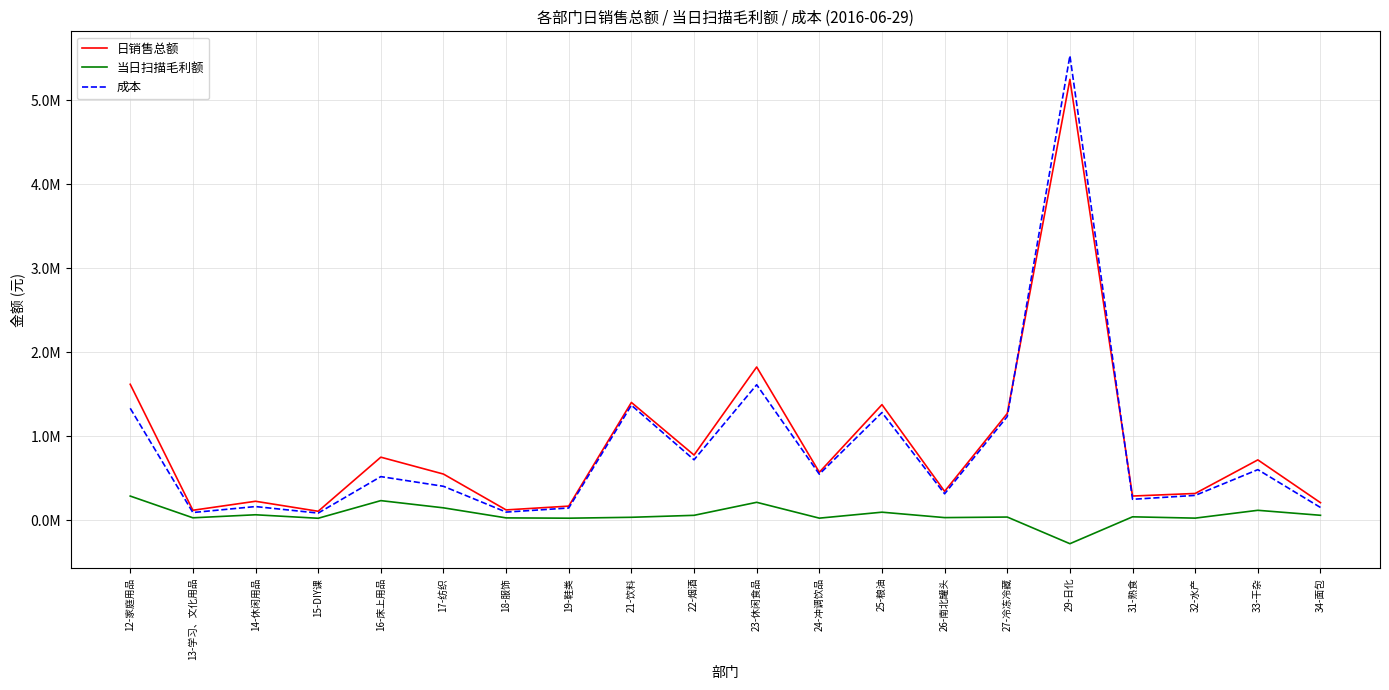

What are all the series names shown in the legend?

日销售总额, 当日扫描毛利额, 成本